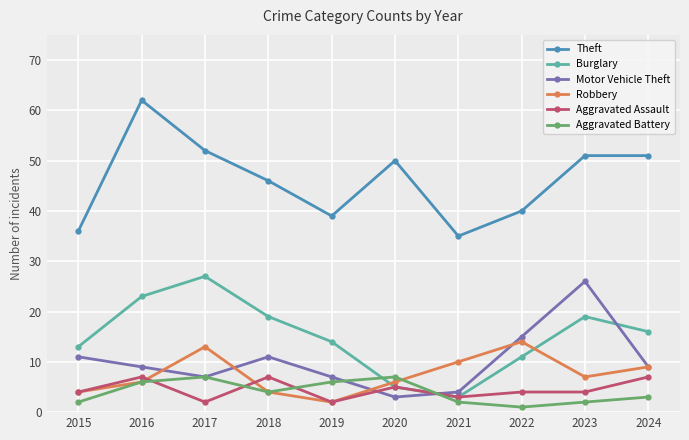

True or false: Theft and Motor Vehicle Theft intersect in this chart.

False